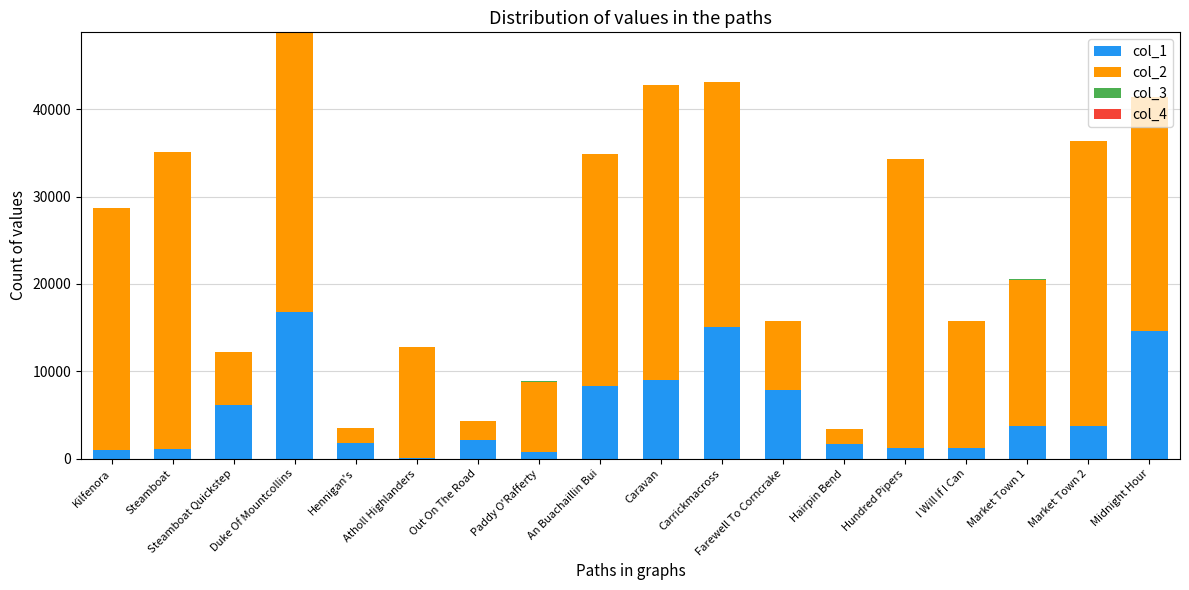

The value of col_1 at Steamboat is 1106. True or false?

True